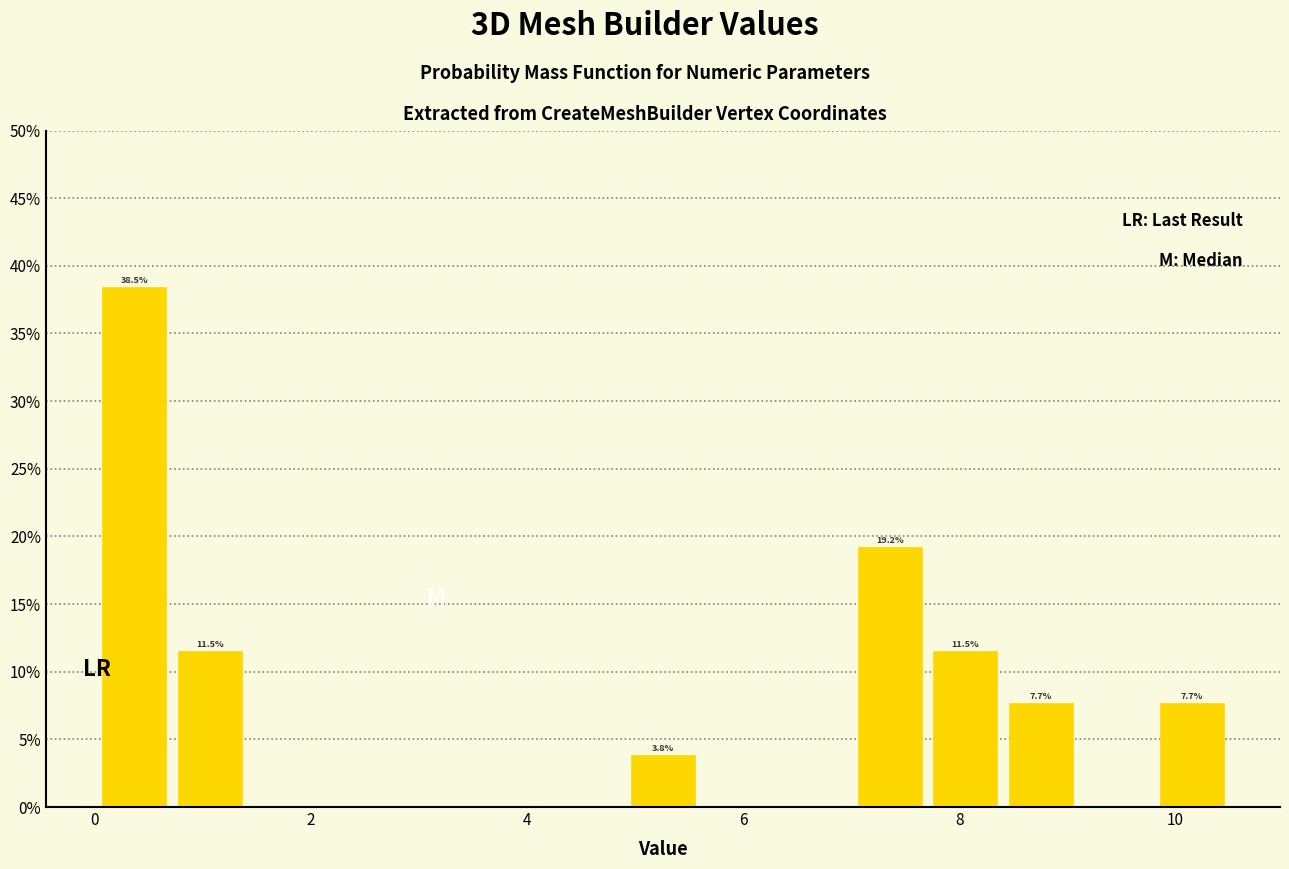

Around what value on the x-axis is the tallest bar? Give the approximate position of its centre, as read against the axis.

0.4